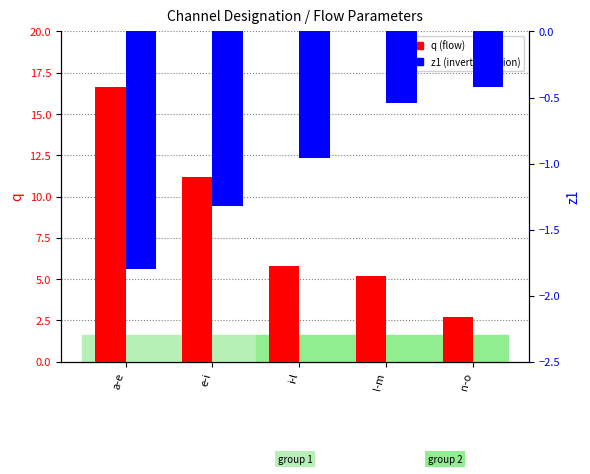

Is it true that z1 equals -0.1 at n-o?

False